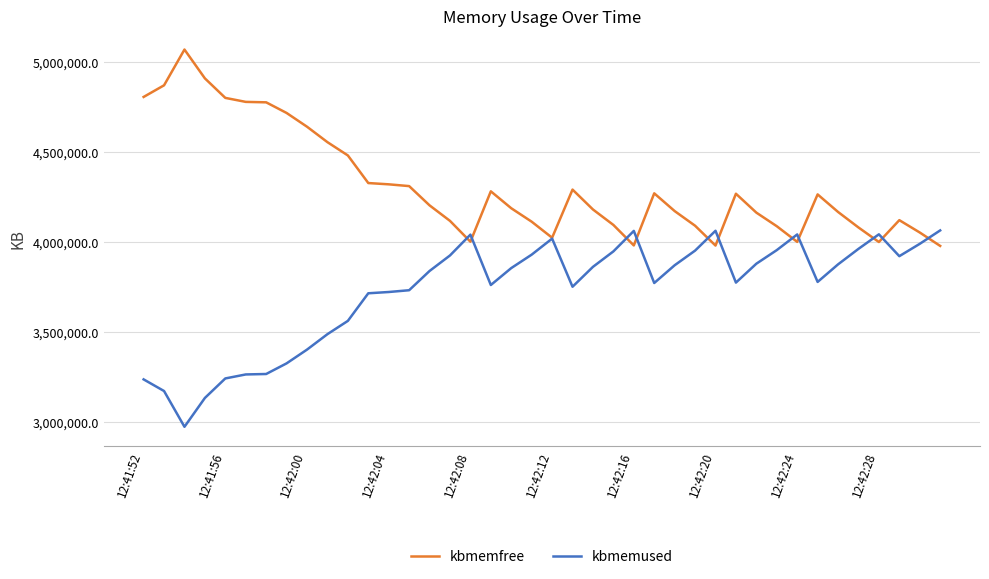

What is the smallest value displayed?

2973080